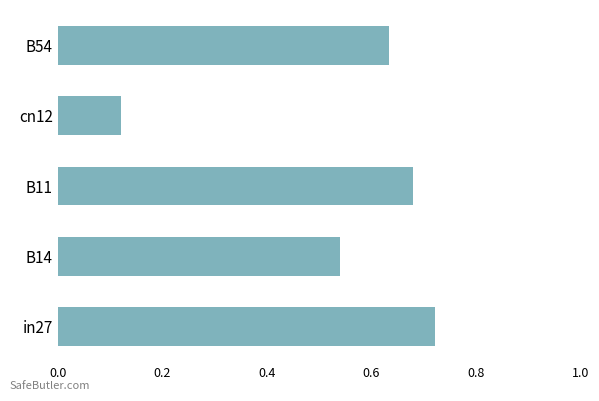

What is the change in value from B14 to cn12?

-0.4